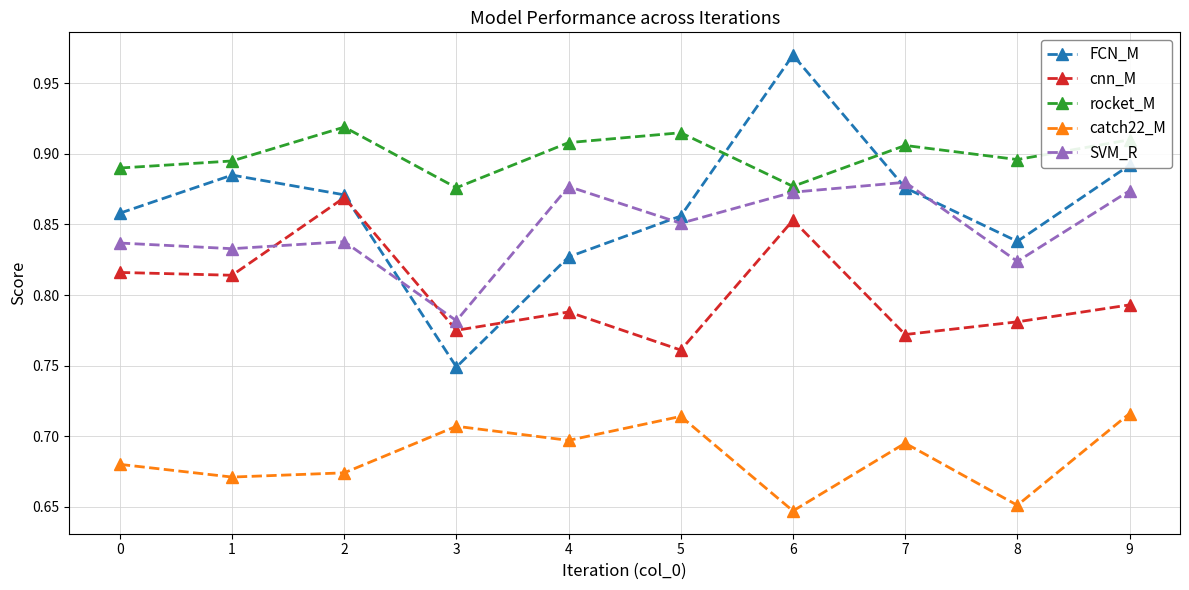

Which series has the largest total across all categories?

rocket_M